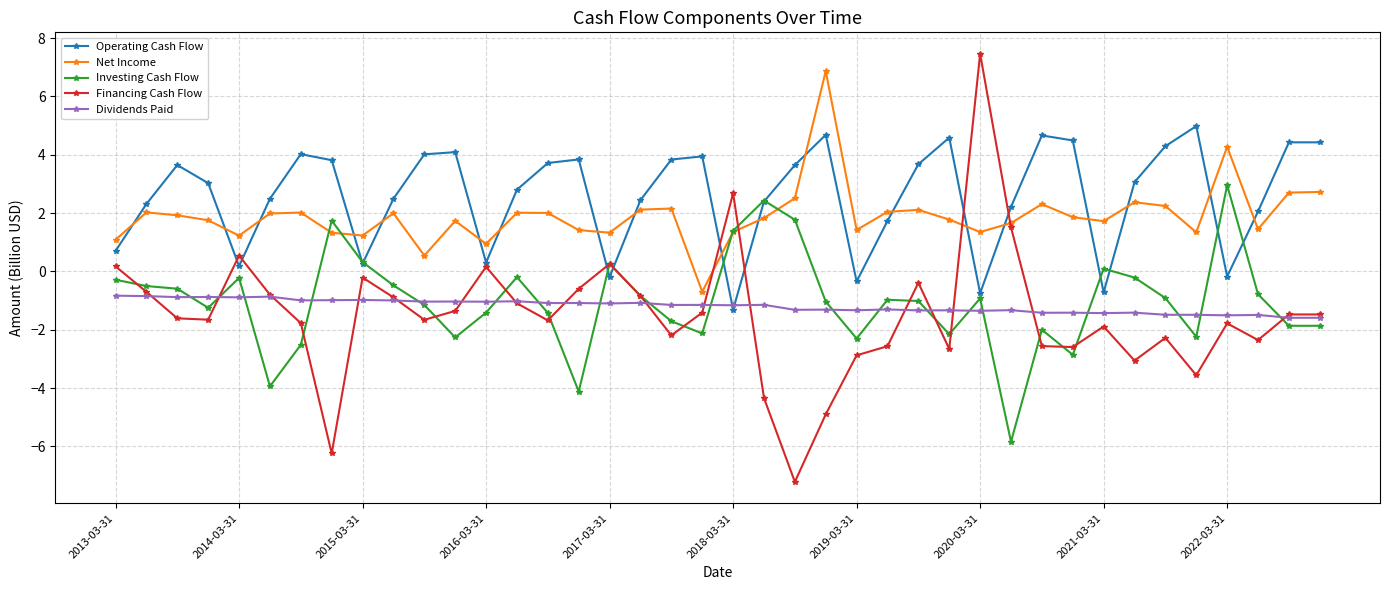

What is the maximum value for Net Income?

6.9